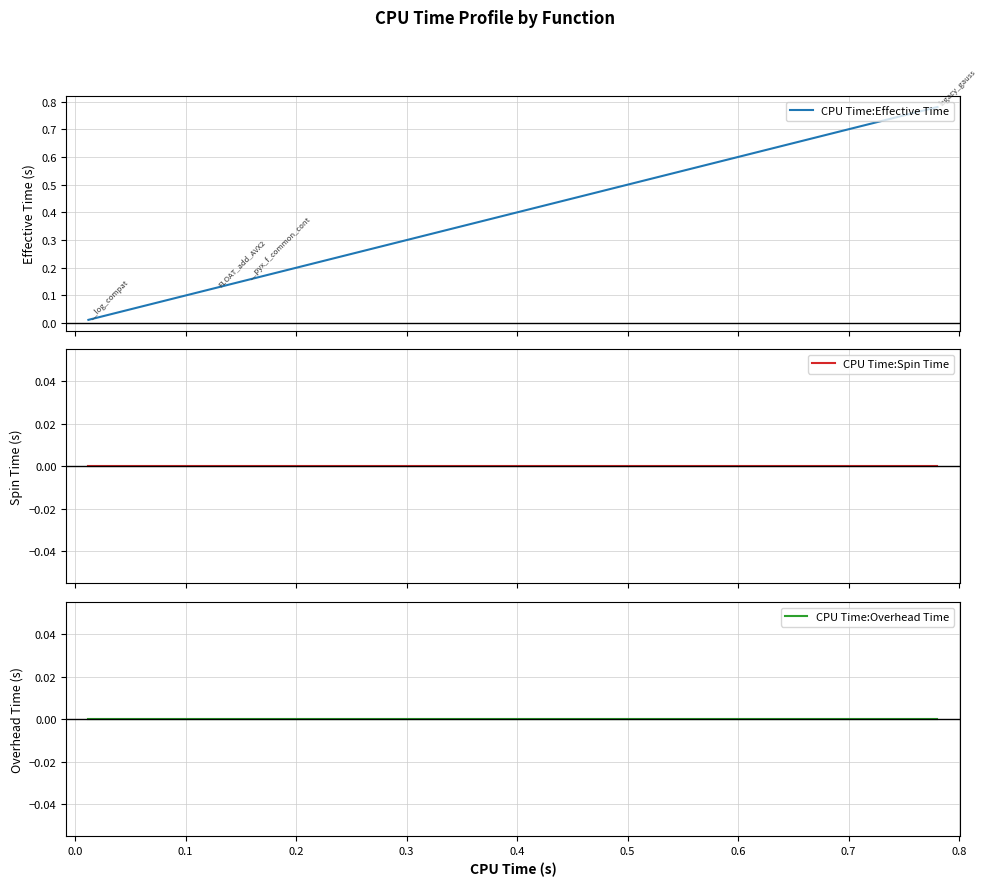

Which series has the largest range (max minus min)?

CPU Time:Effective Time